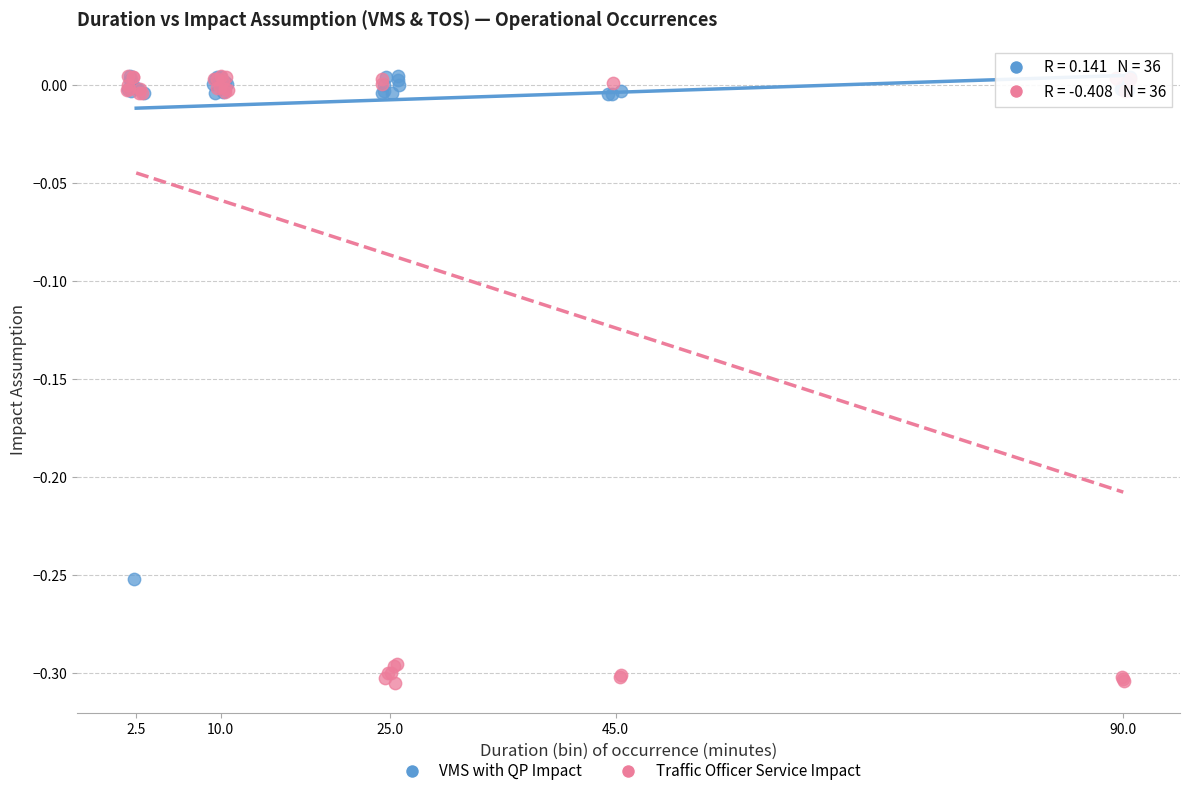

Which series reaches the minimum Y coordinate?

Traffic Officer Service Impact